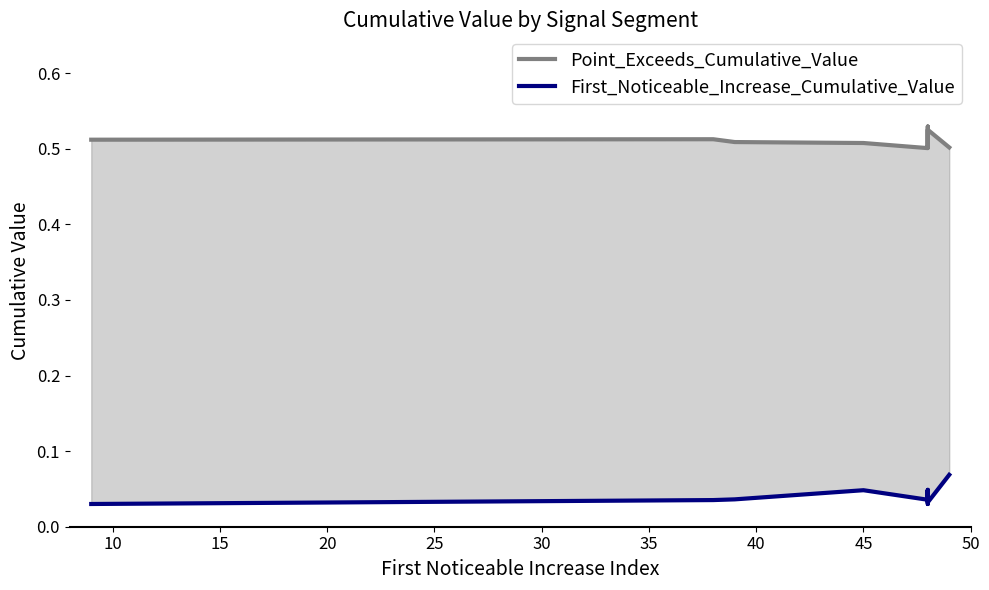

How many lines are shown in the chart?

2